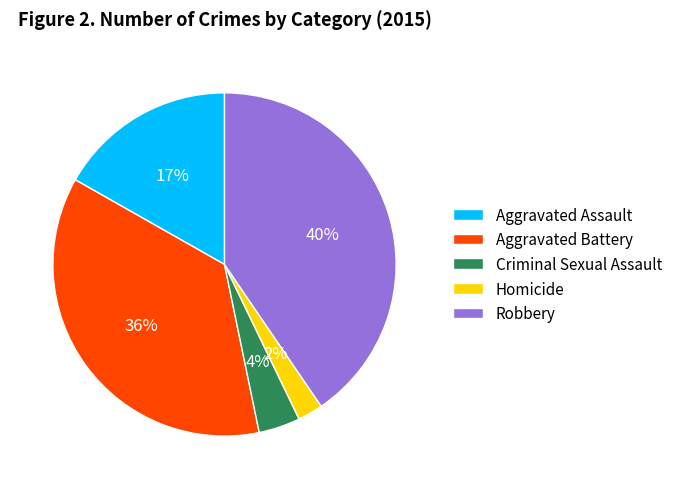

What is the ratio of the value at Aggravated Assault to the value at Aggravated Battery?

0.5